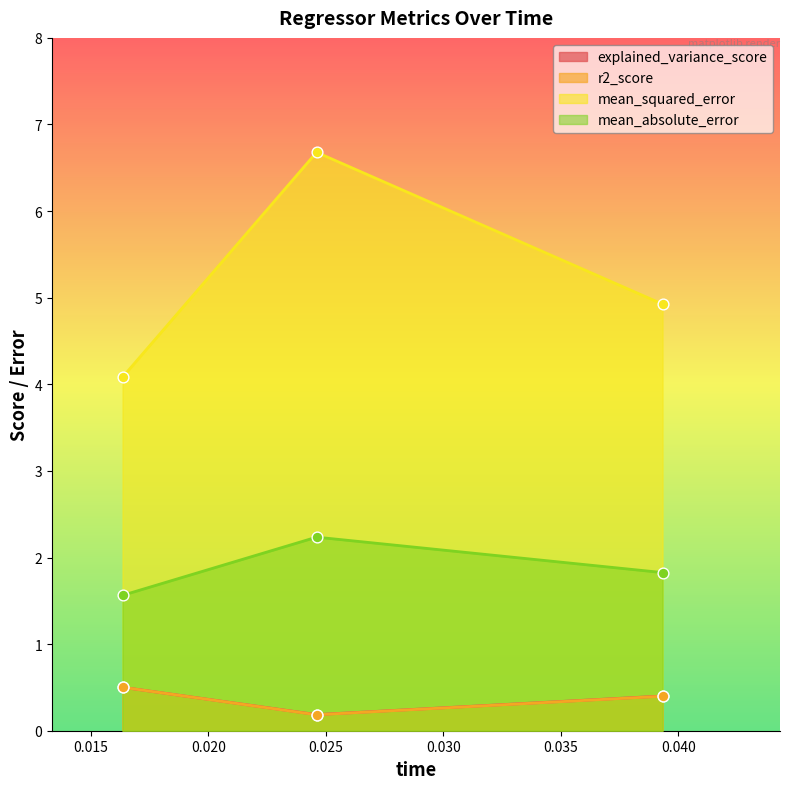

What are all the series names shown in the legend?

explained_variance_score, r2_score, mean_squared_error, mean_absolute_error